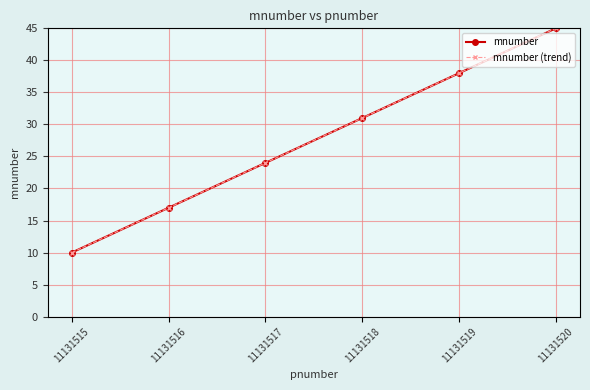

Does the chart have visible grid lines?

Yes